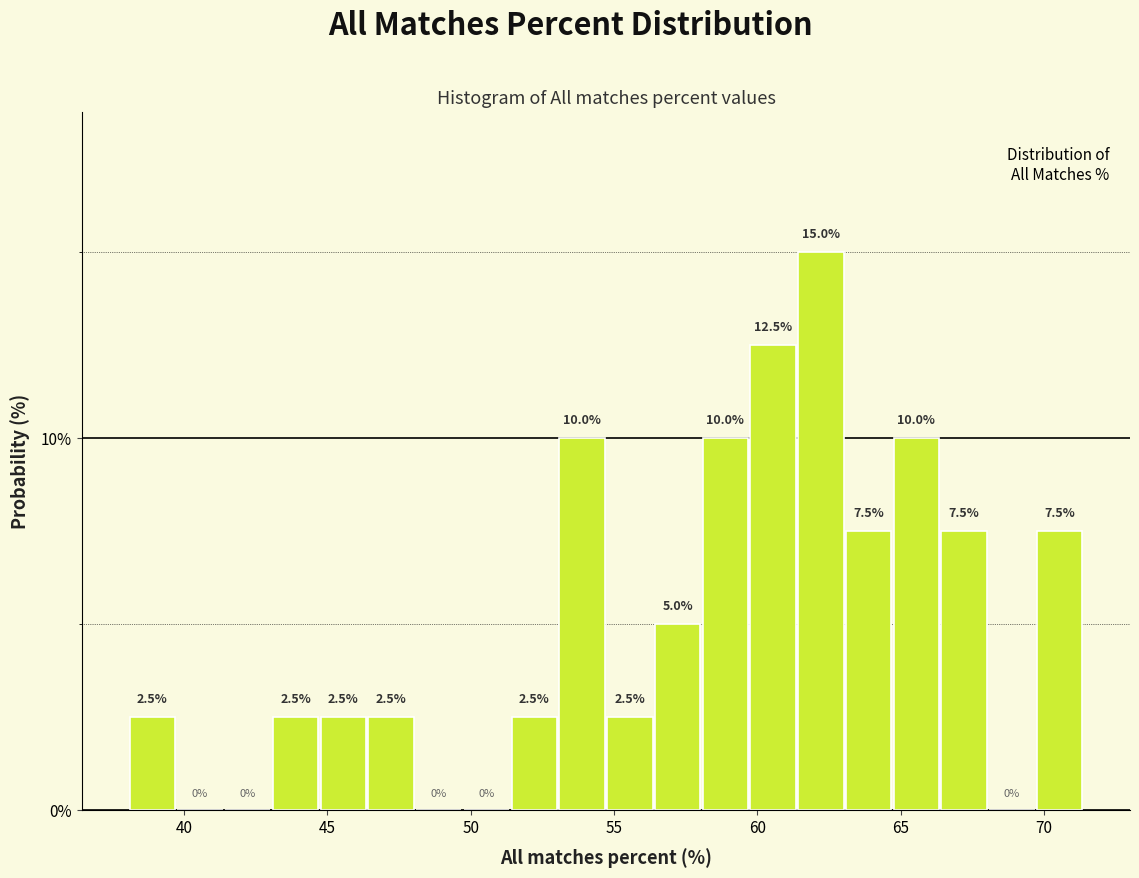

Read against the x-axis, roughly where is the centre of the tallest bar?

62.0